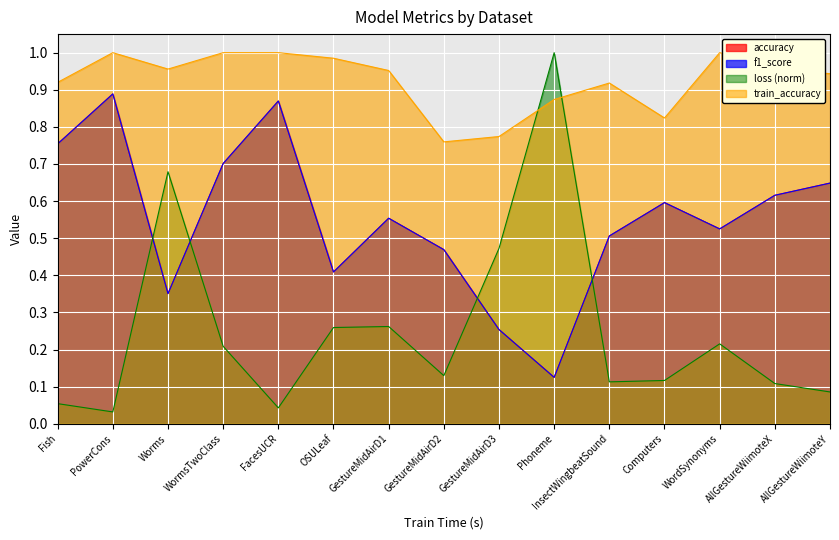

Which series has the largest range (max minus min)?

loss (norm)